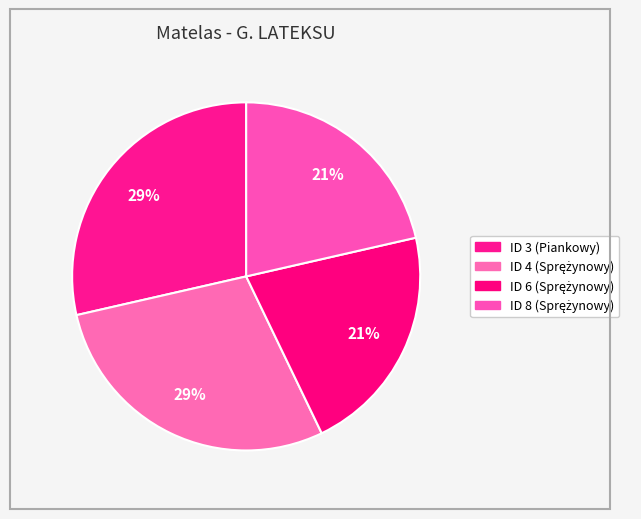

To the nearest percent, what is the average slice percentage?

25%